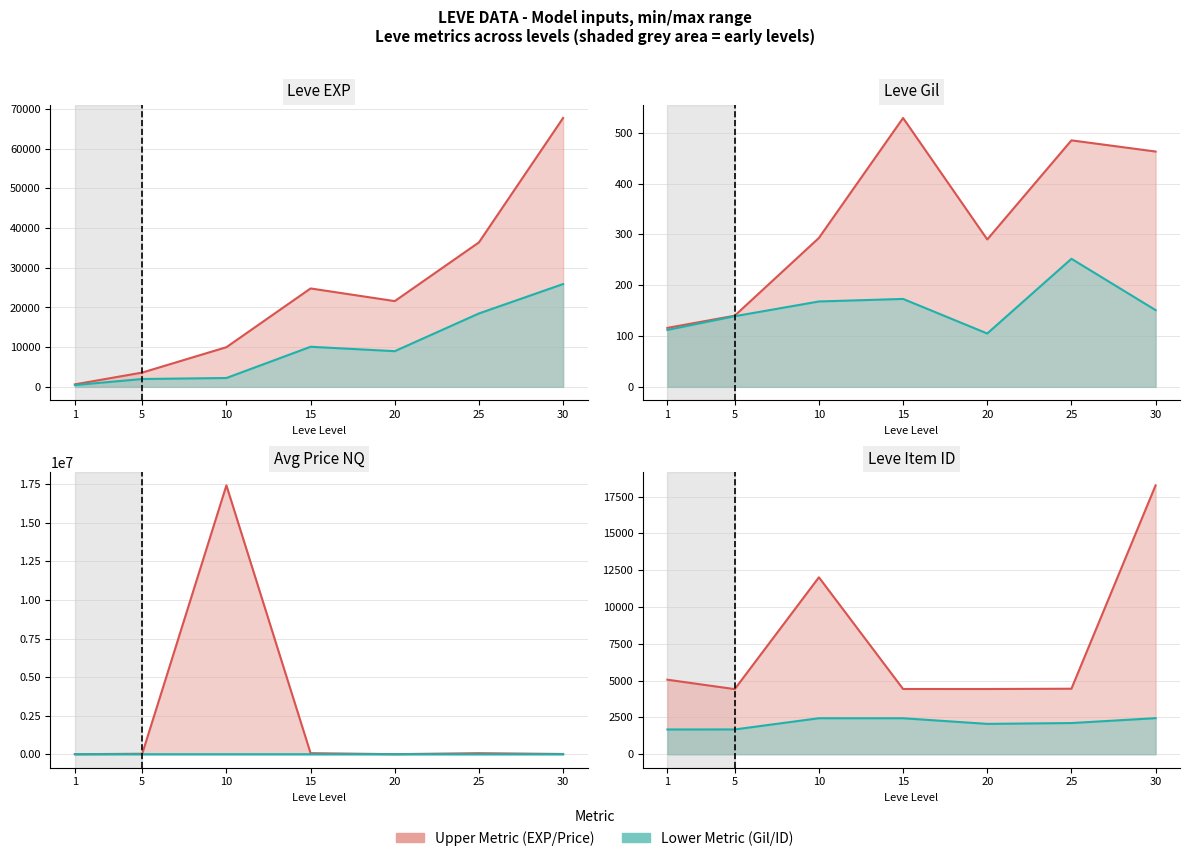

Which label corresponds to the largest value in the chart?

30